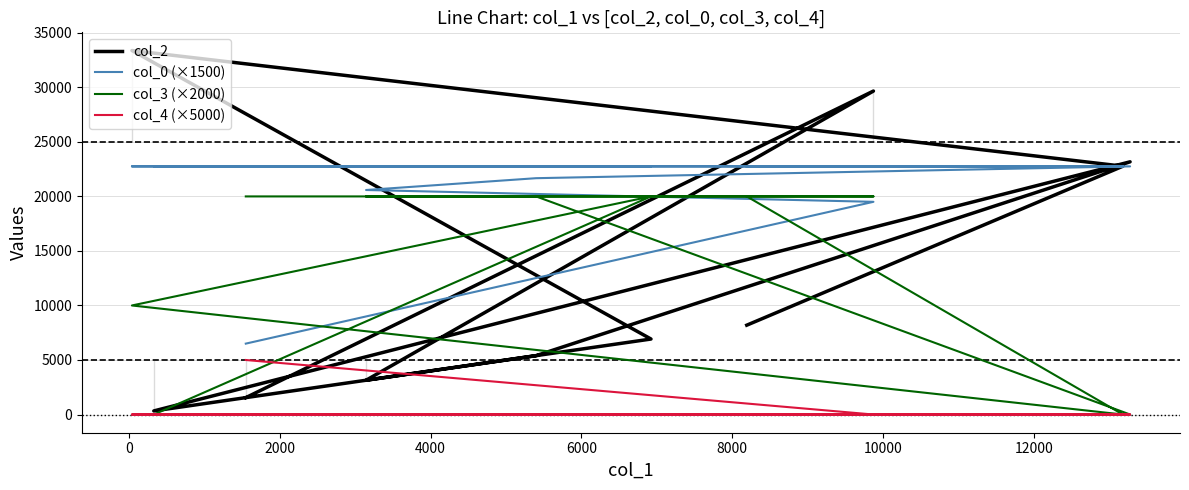

What is the difference between the maximum and minimum values in the col_3 (×2000) series?

20000.0